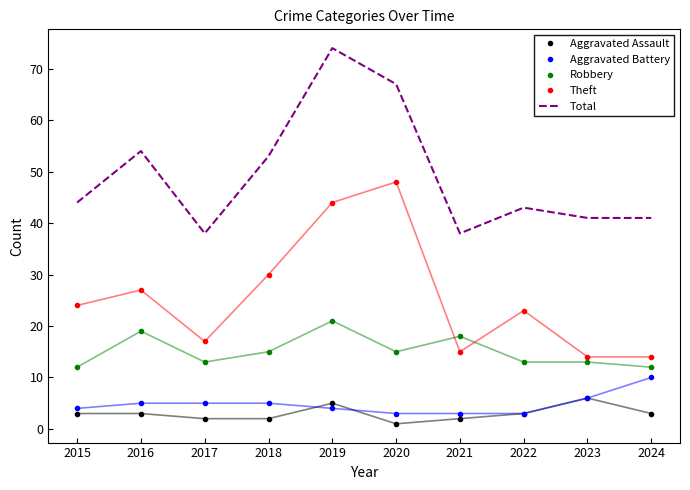

At how many categories does at least one series exceed 47?

4